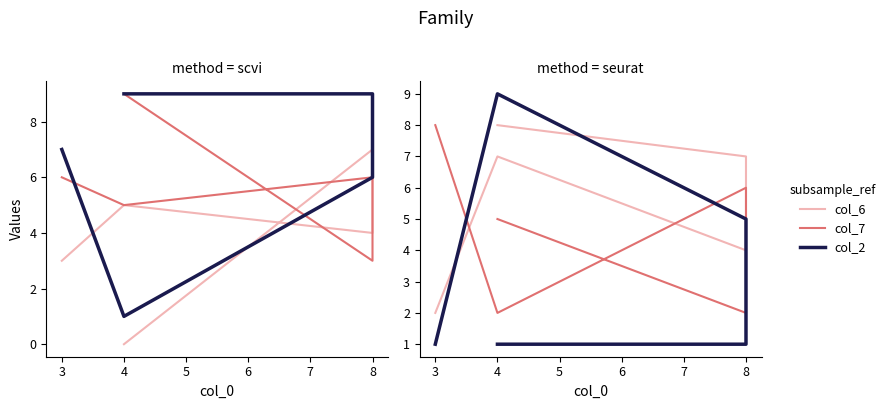

How many interior local valleys does the col_6 series have?

1